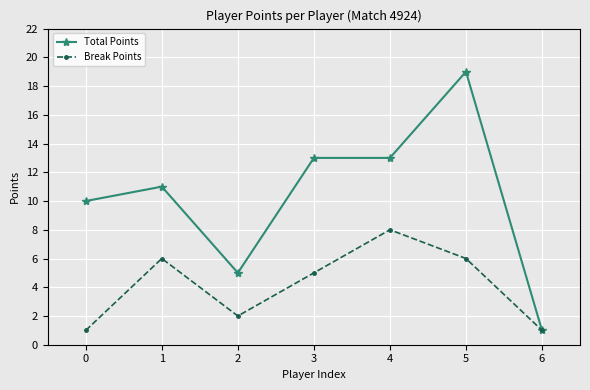

Which category has the lowest value in the Total Points series?

6